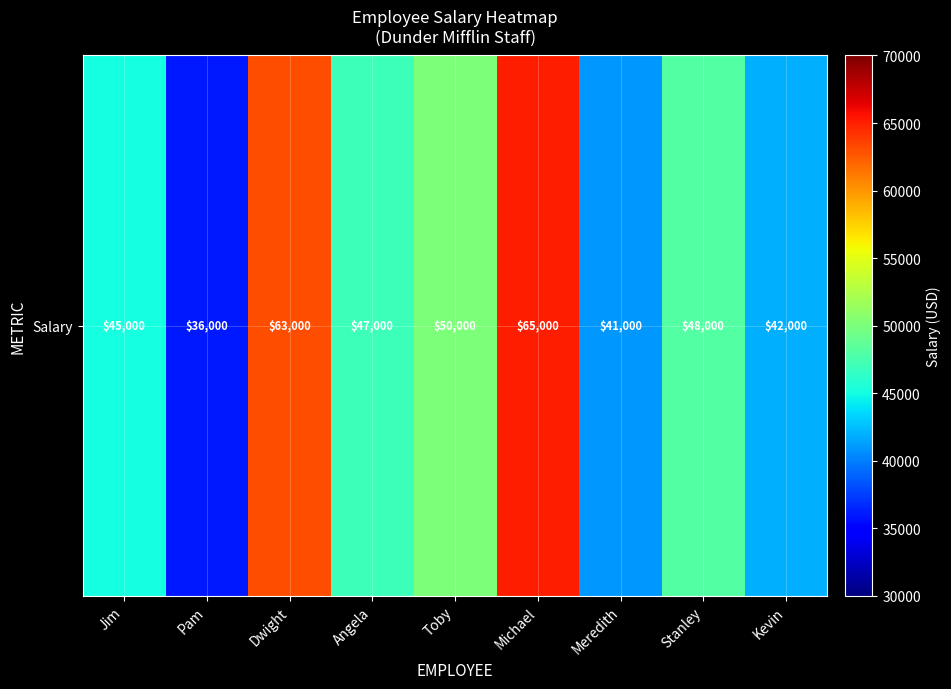

The chart shows a value of 75084 at Kevin. True or false?

False